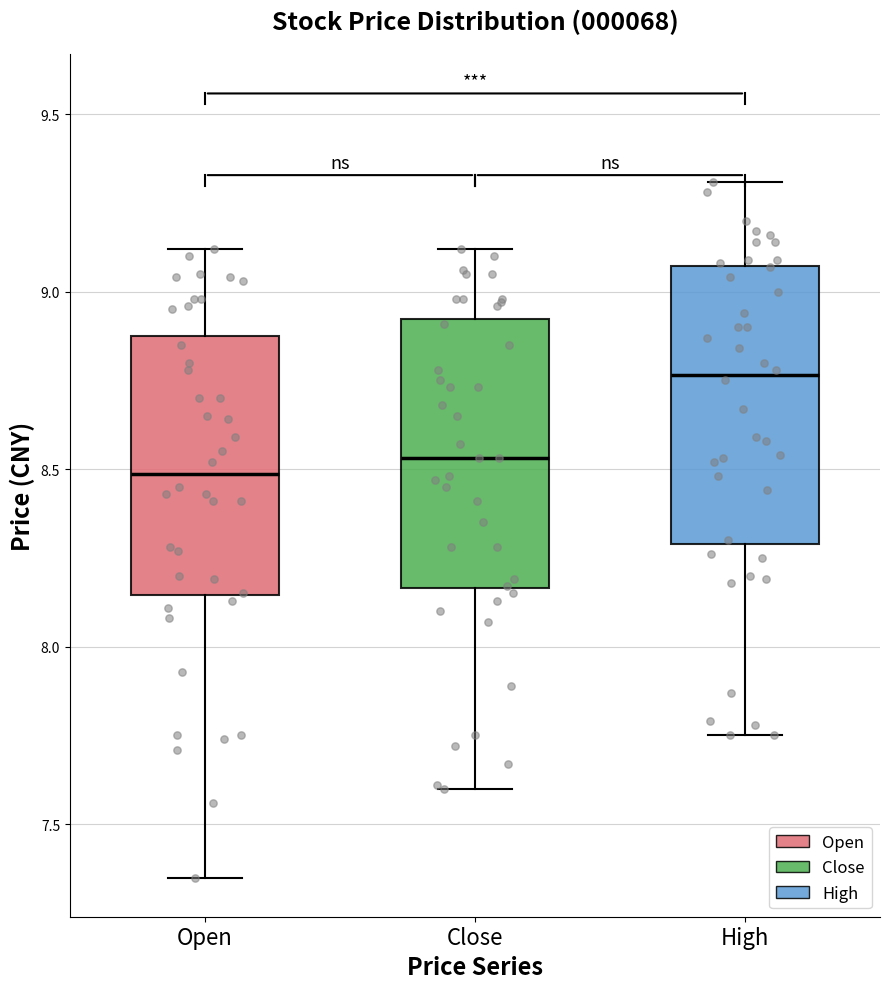

Where is the upper edge of the box for Close on the y-axis? The values are not printed on the chart, so give them approximately, as read against the axis.

8.90